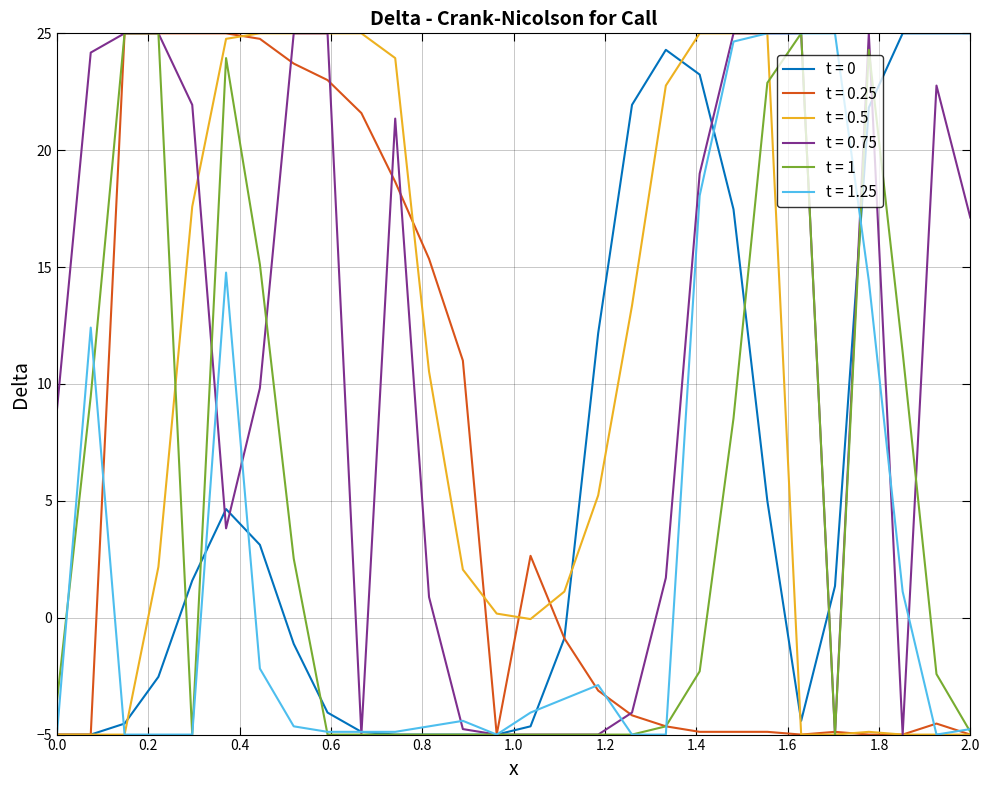

What is the smallest value displayed?

-5.0